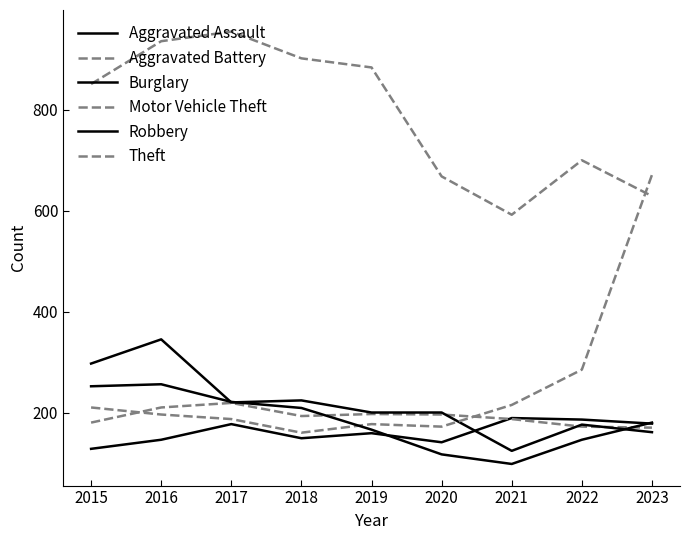

At which category does Aggravated Assault reach its first local valley?

2018